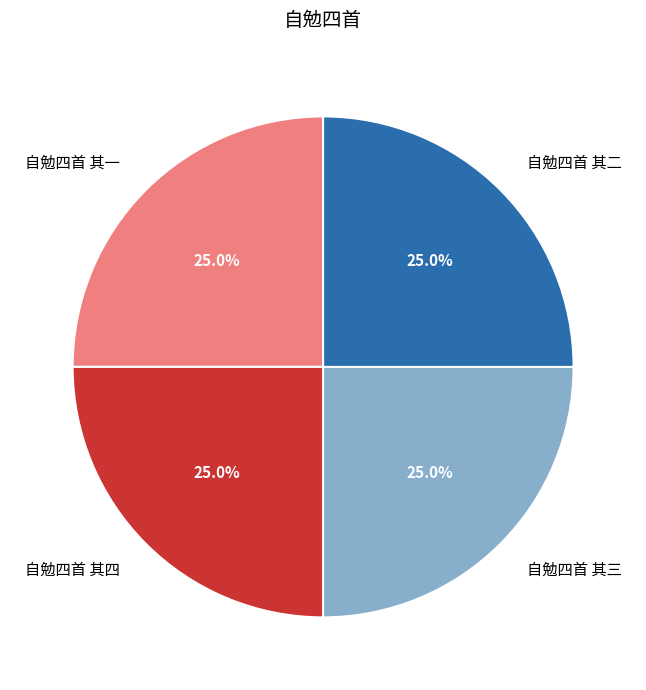

How many slices are in this pie chart?

4